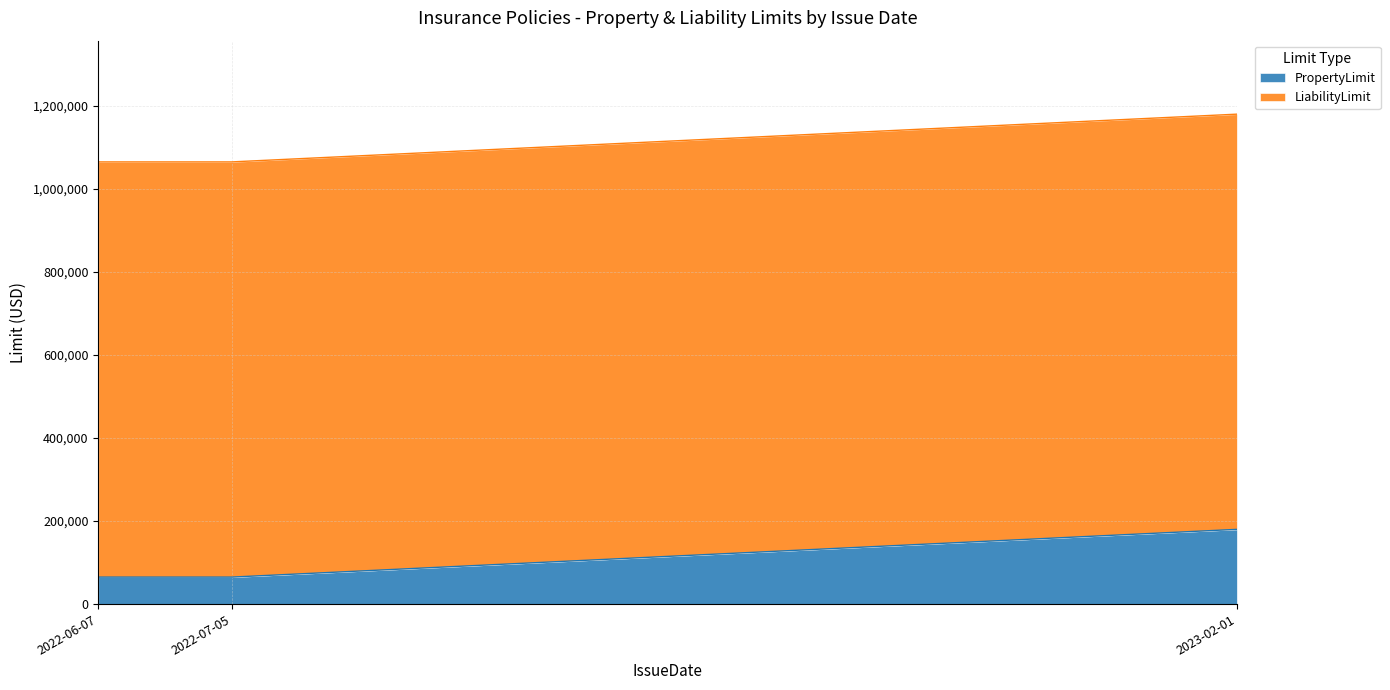

What is the label of the 1st point from the left?

2022-06-07